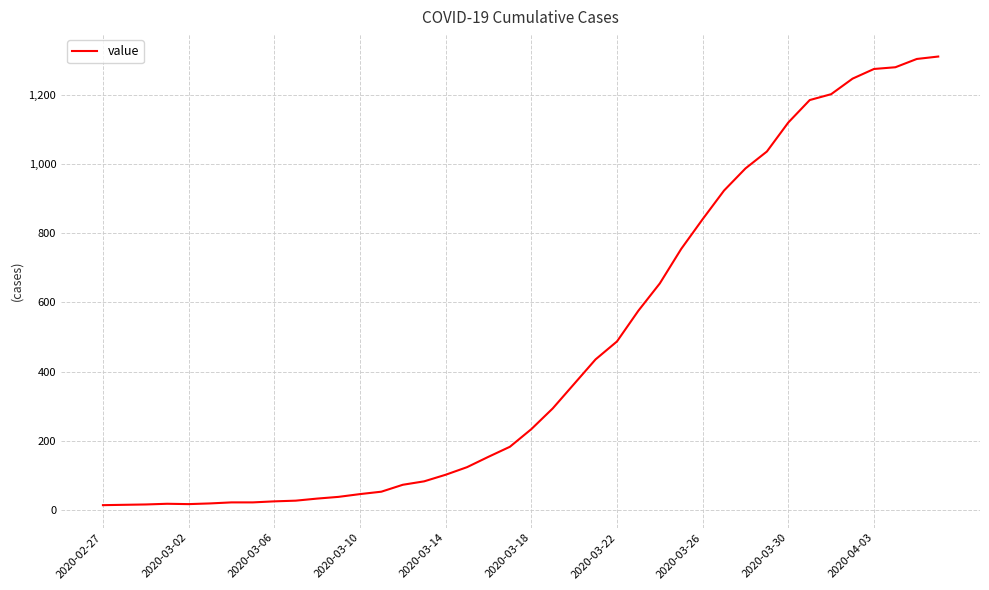

What is the difference between the maximum and minimum values?

1299